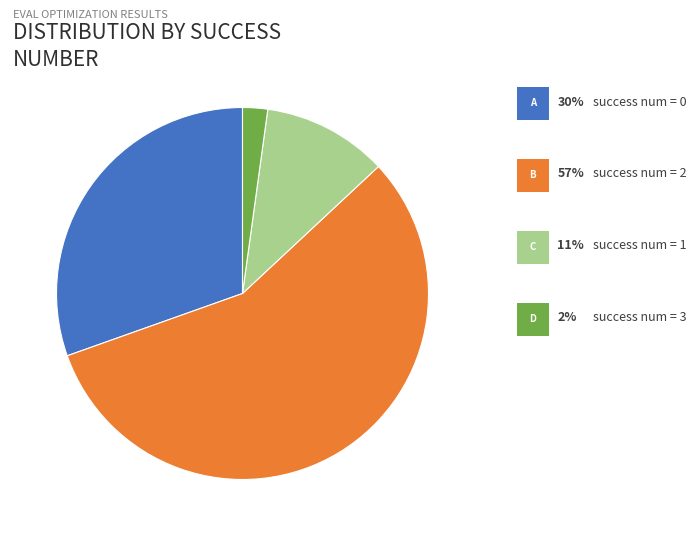

Is there a majority slice in this chart?

Yes